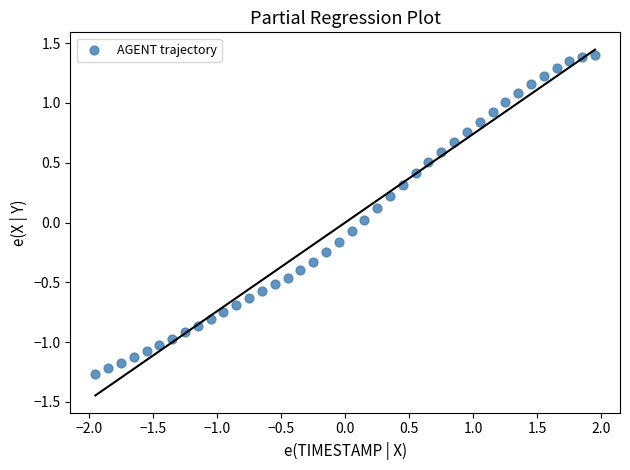

What is the range of Y values (max minus min)?

2.7